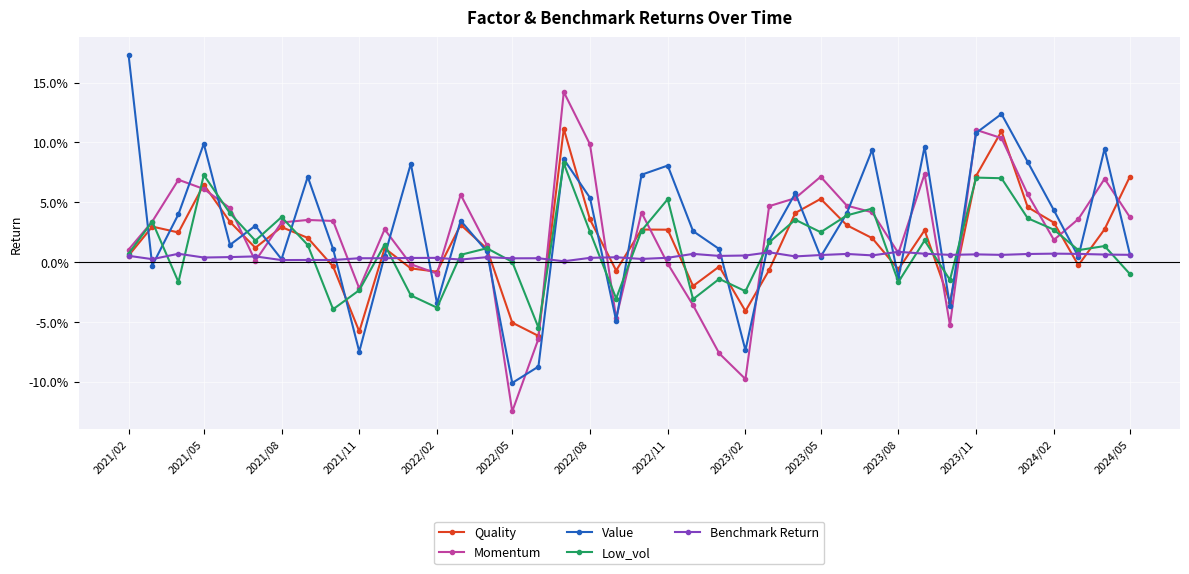

How many times do Low_vol and Momentum cross each other?

16